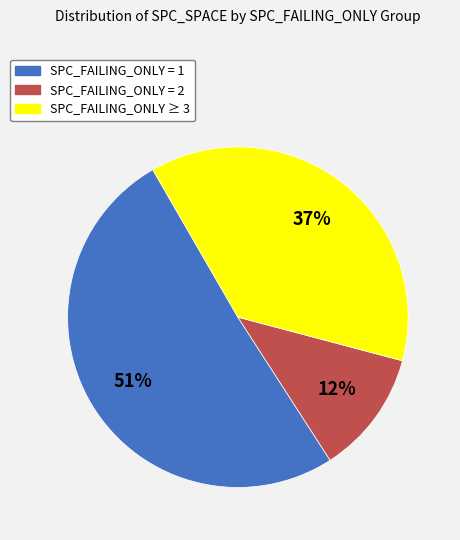

Does any single category account for the majority?

Yes